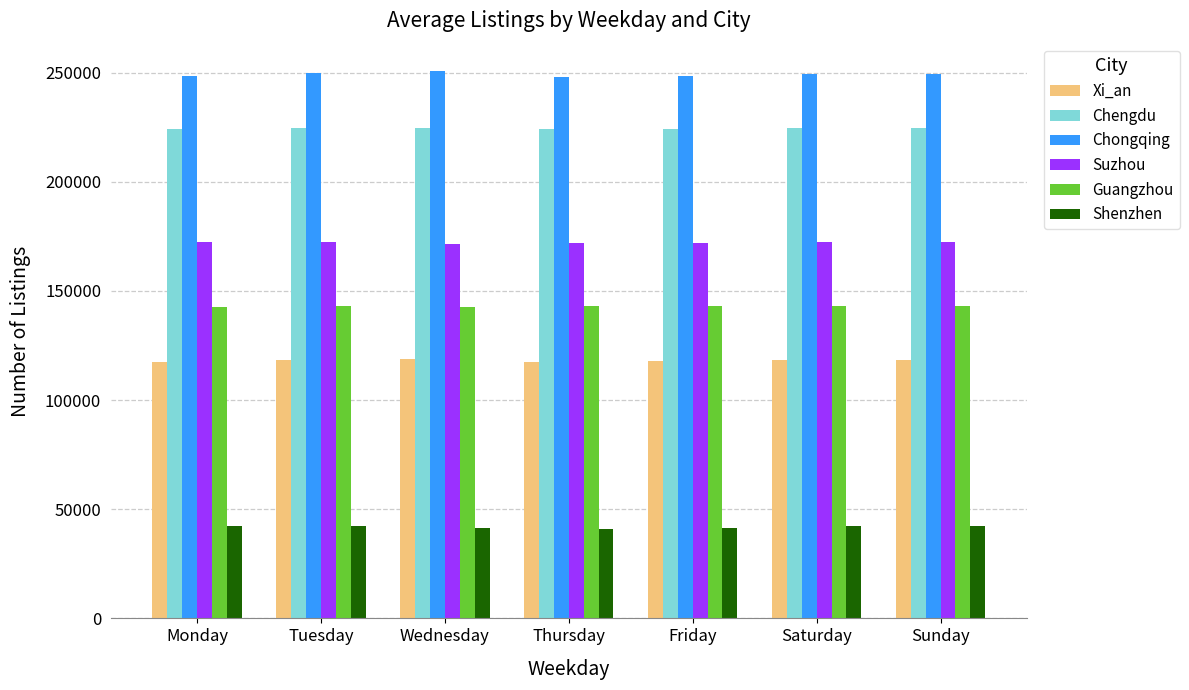

The Xi_an series shows 30231 at Wednesday. True or false?

False